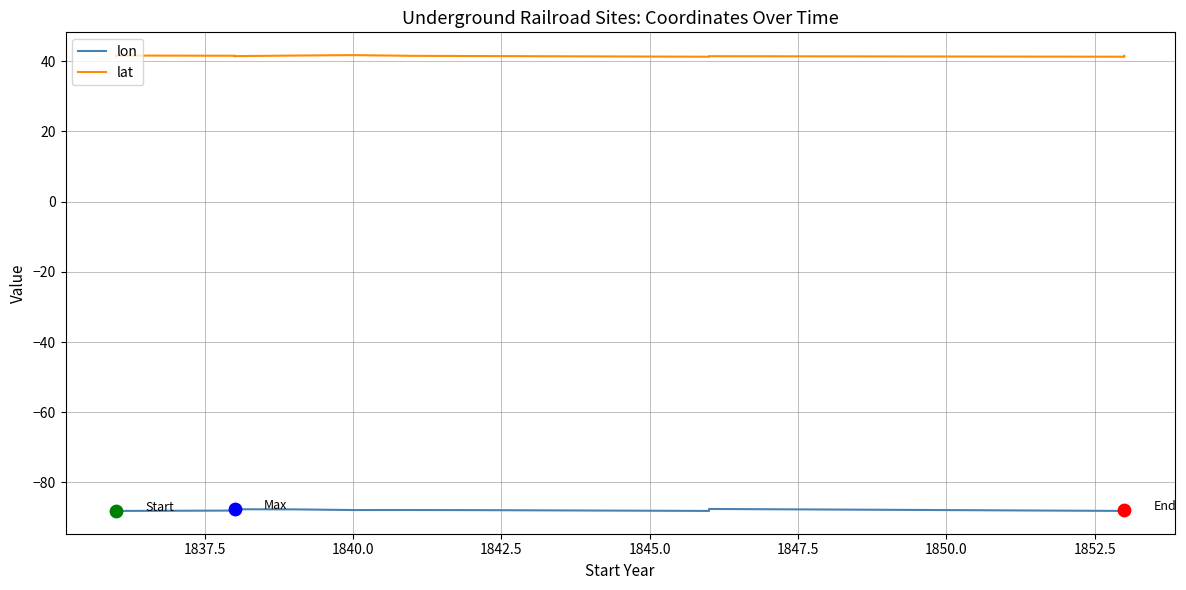

Which series has the largest total across all categories?

lat